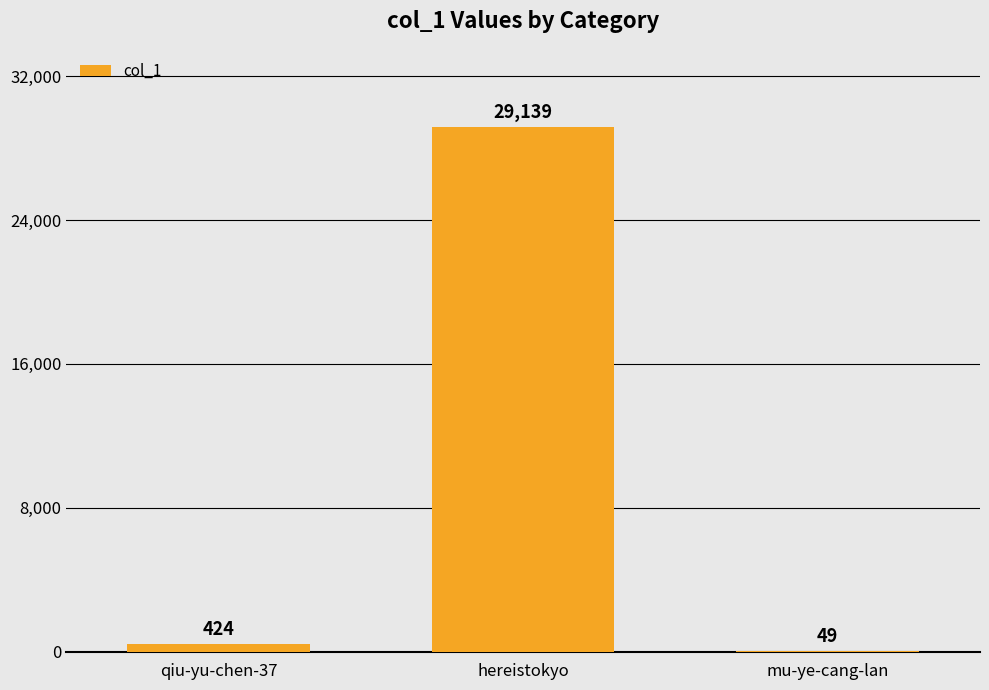

Between mu-ye-cang-lan and qiu-yu-chen-37, which is larger?

qiu-yu-chen-37